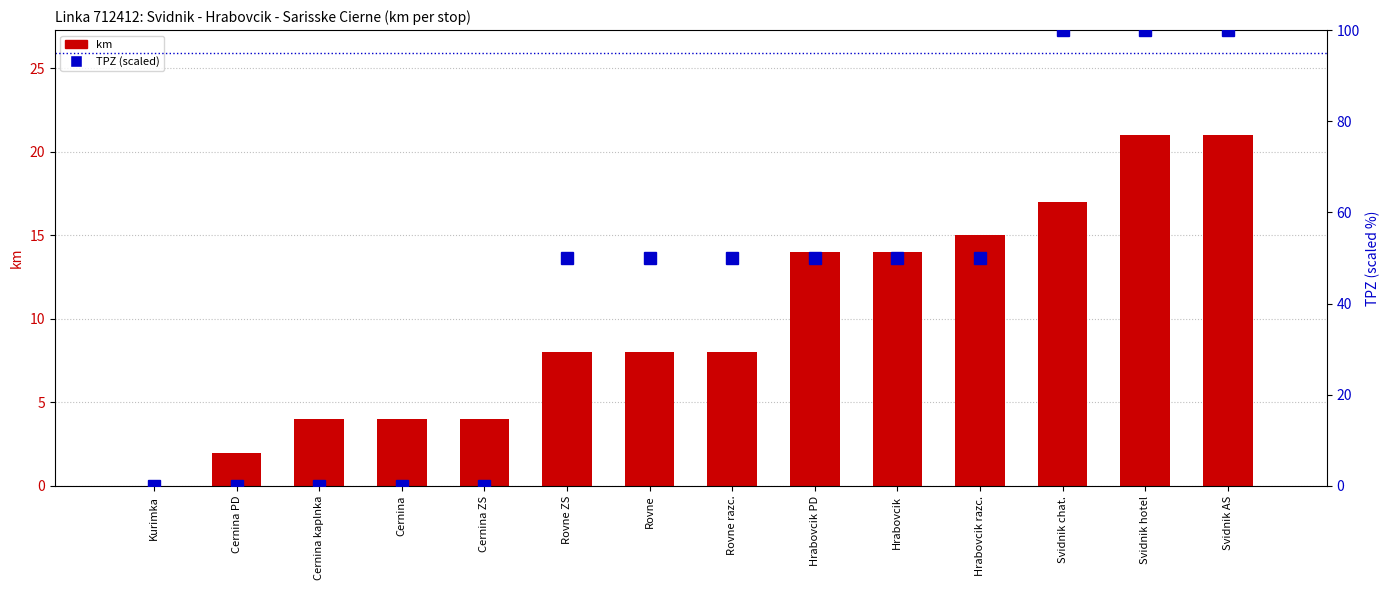

At how many categories does at least one series exceed 51?

3